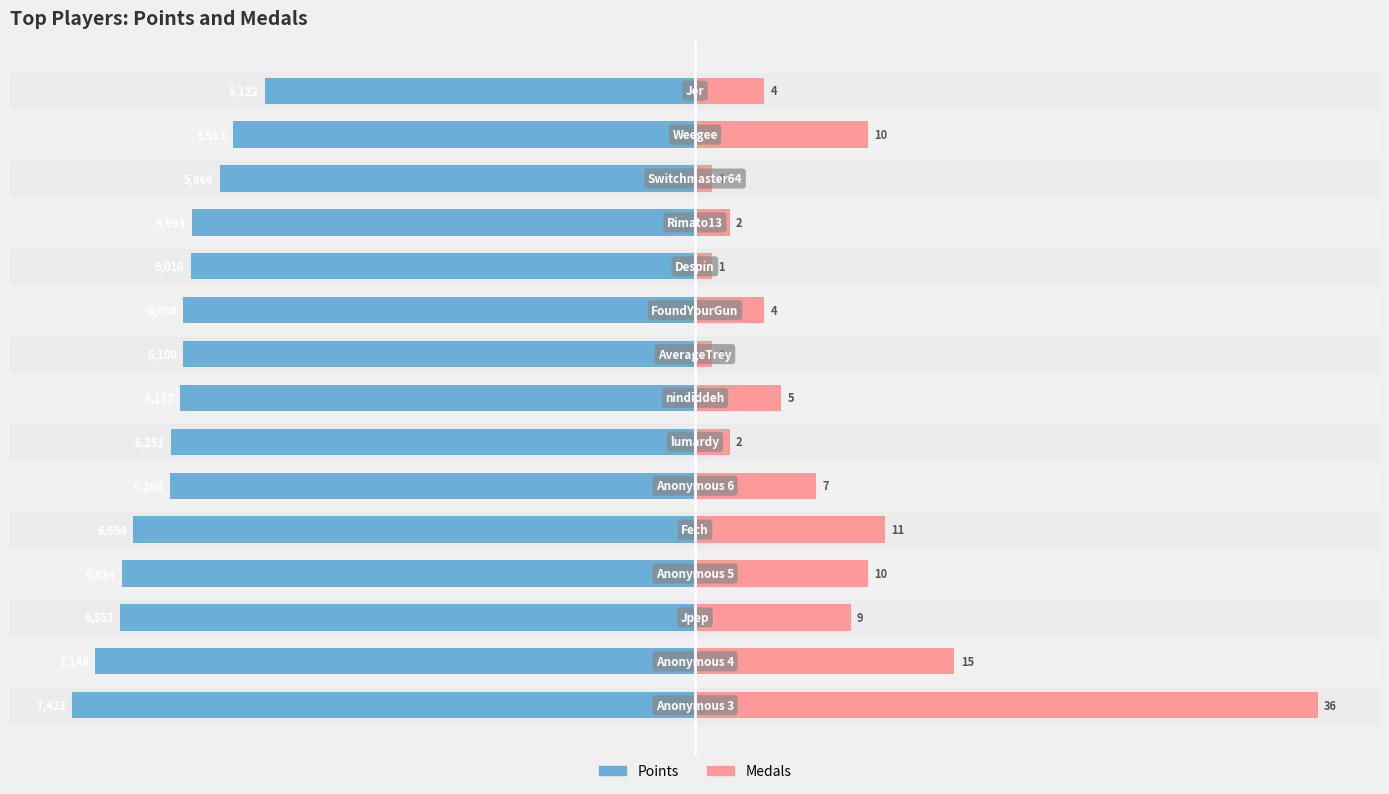

How many groups of bars are there?

15